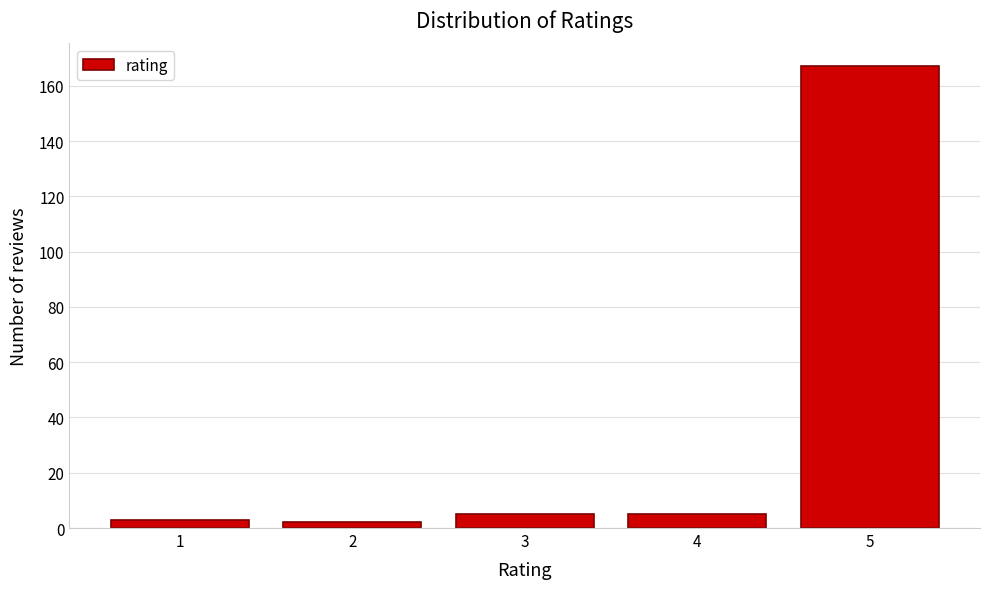

Reading right to left, what are all the values shown in this chart?

5=167	4=5	3=5	2=2	1=3